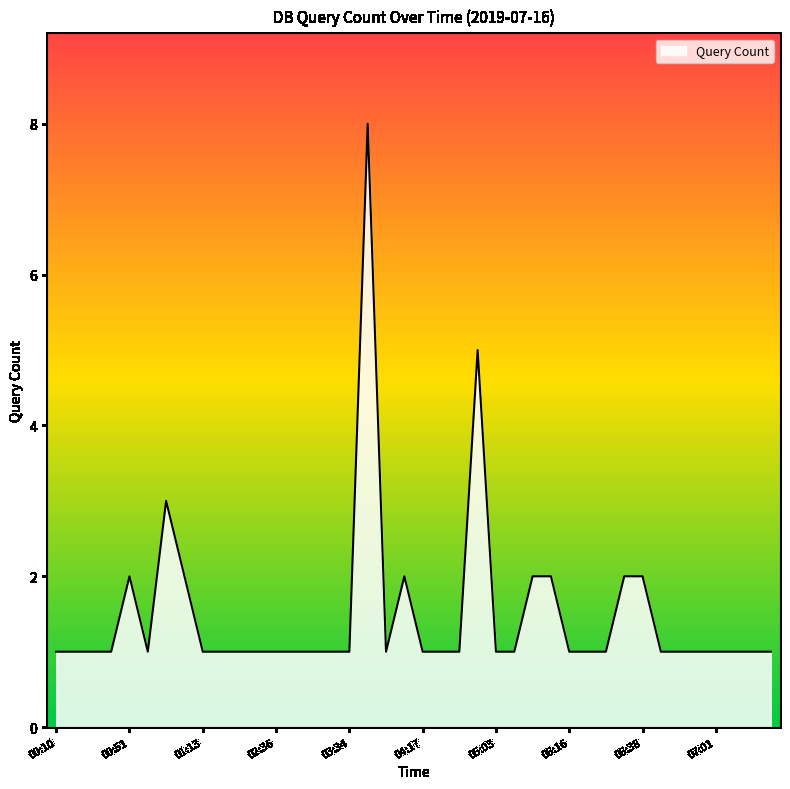

How many lines are shown in the chart?

1